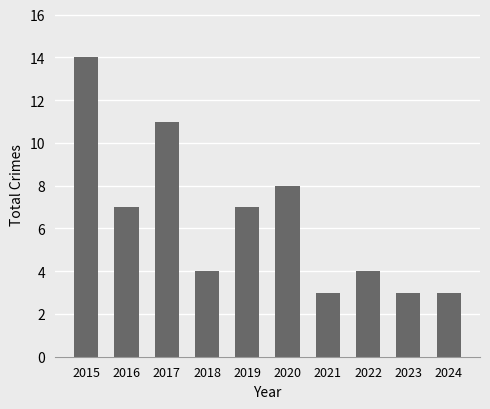

Which has a higher value, 2024 or 2022?

2022